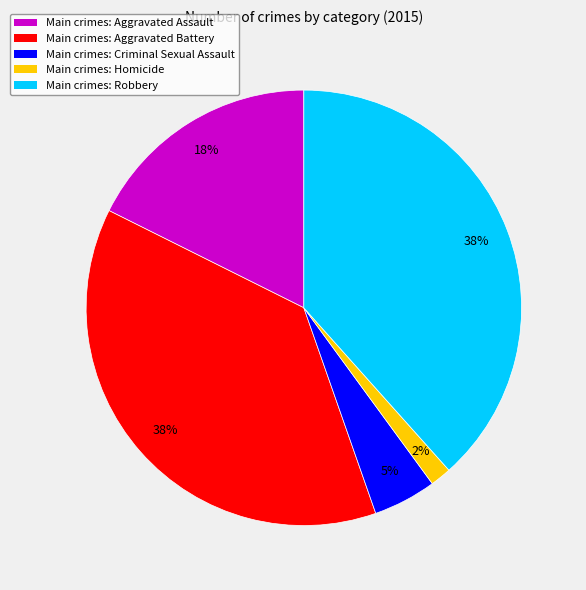

To the nearest percent, what is the average slice percentage?

20%